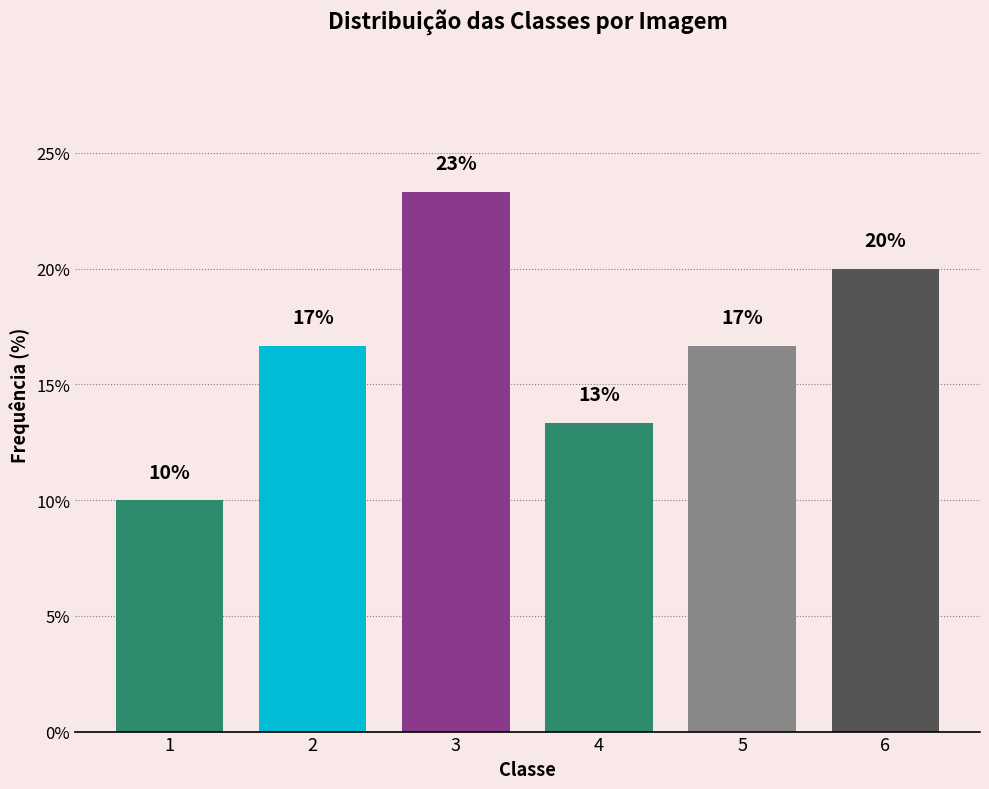

Is it true that the value at 4 is 19.5?

False